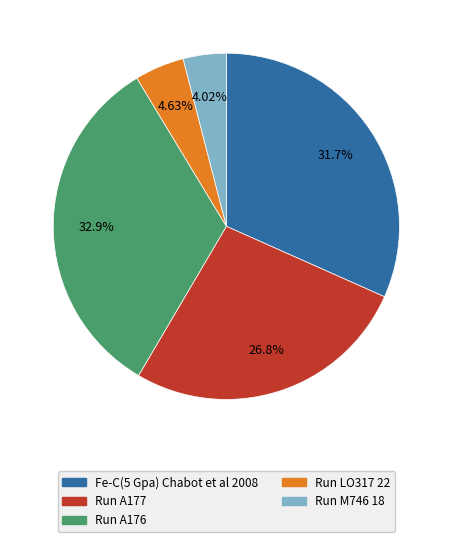

What percentage is the Run M746 18 slice, to the nearest percent?

4%